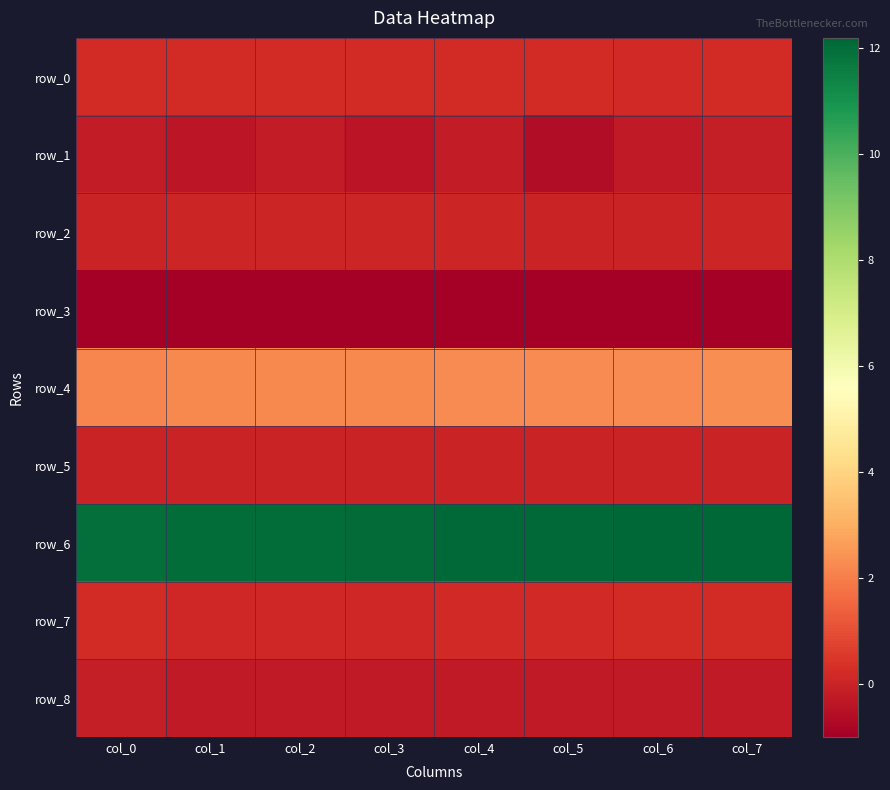

The row_4 series shows 2.2 at col_3. True or false?

True